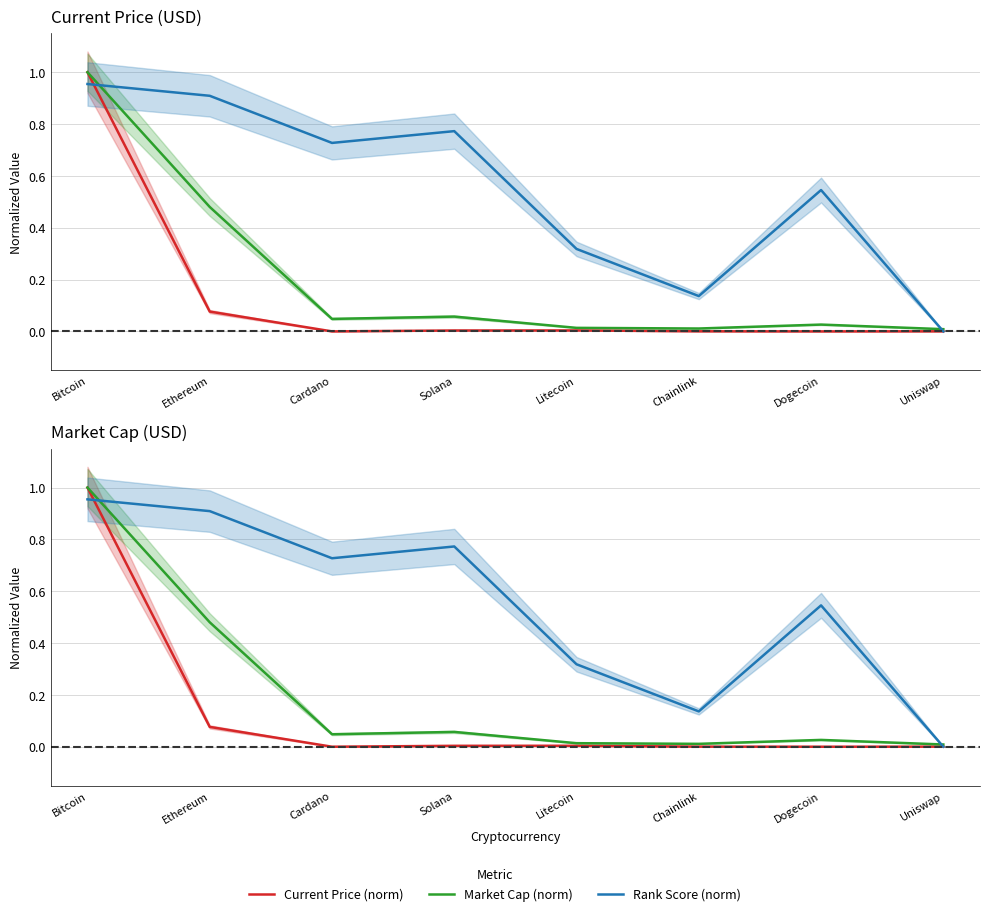

How many interior local peaks does the Rank Score (norm) series have?

2